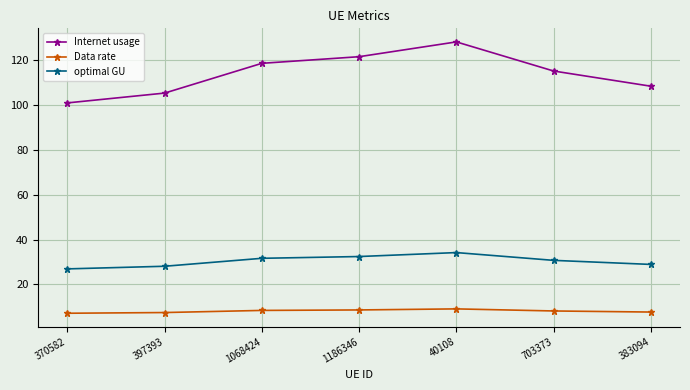

At which label does Internet usage reach its minimum?

370582